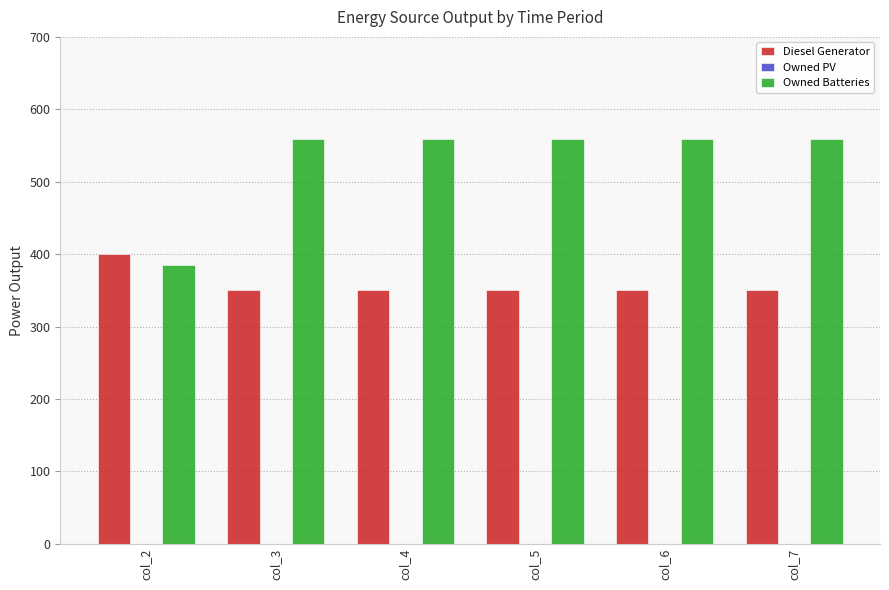

What is the spread (max minus min) of values at col_3?

209